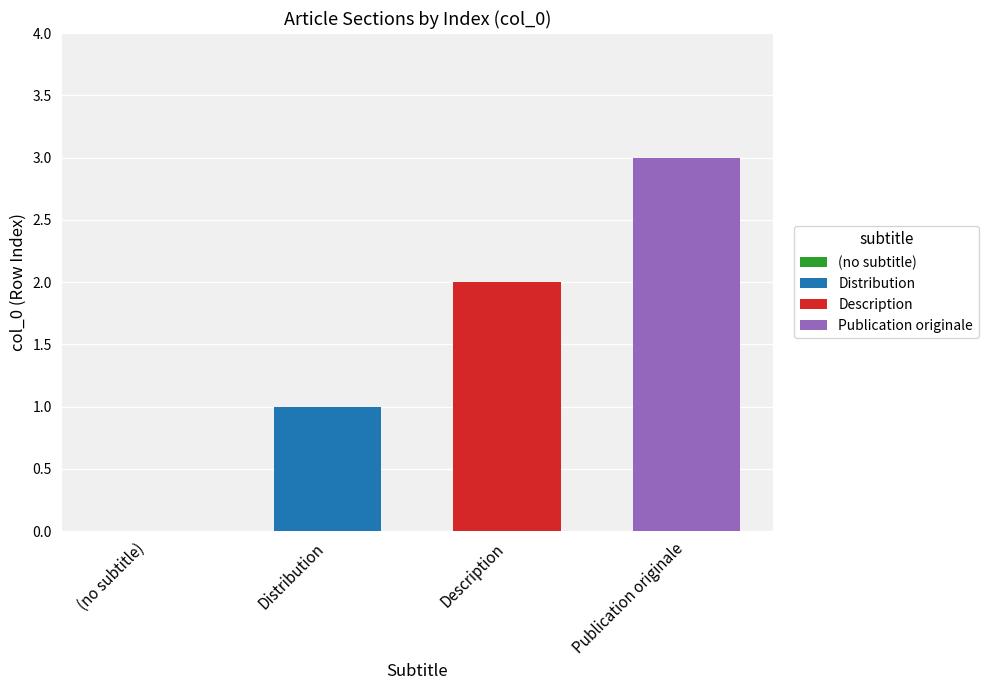

Rank the series at Description from lowest to highest value.

Distribution, Description, Publication originale